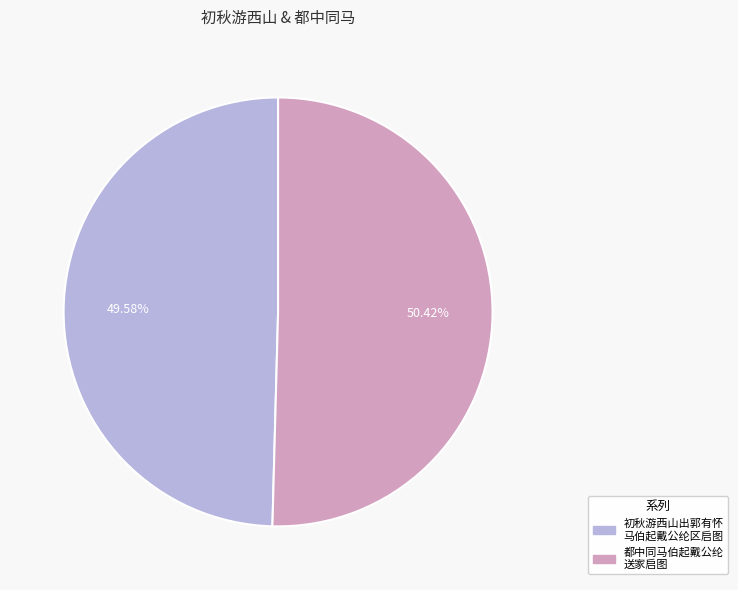

Which category accounts for the majority?

都中同马伯起戴公纶 送家启图